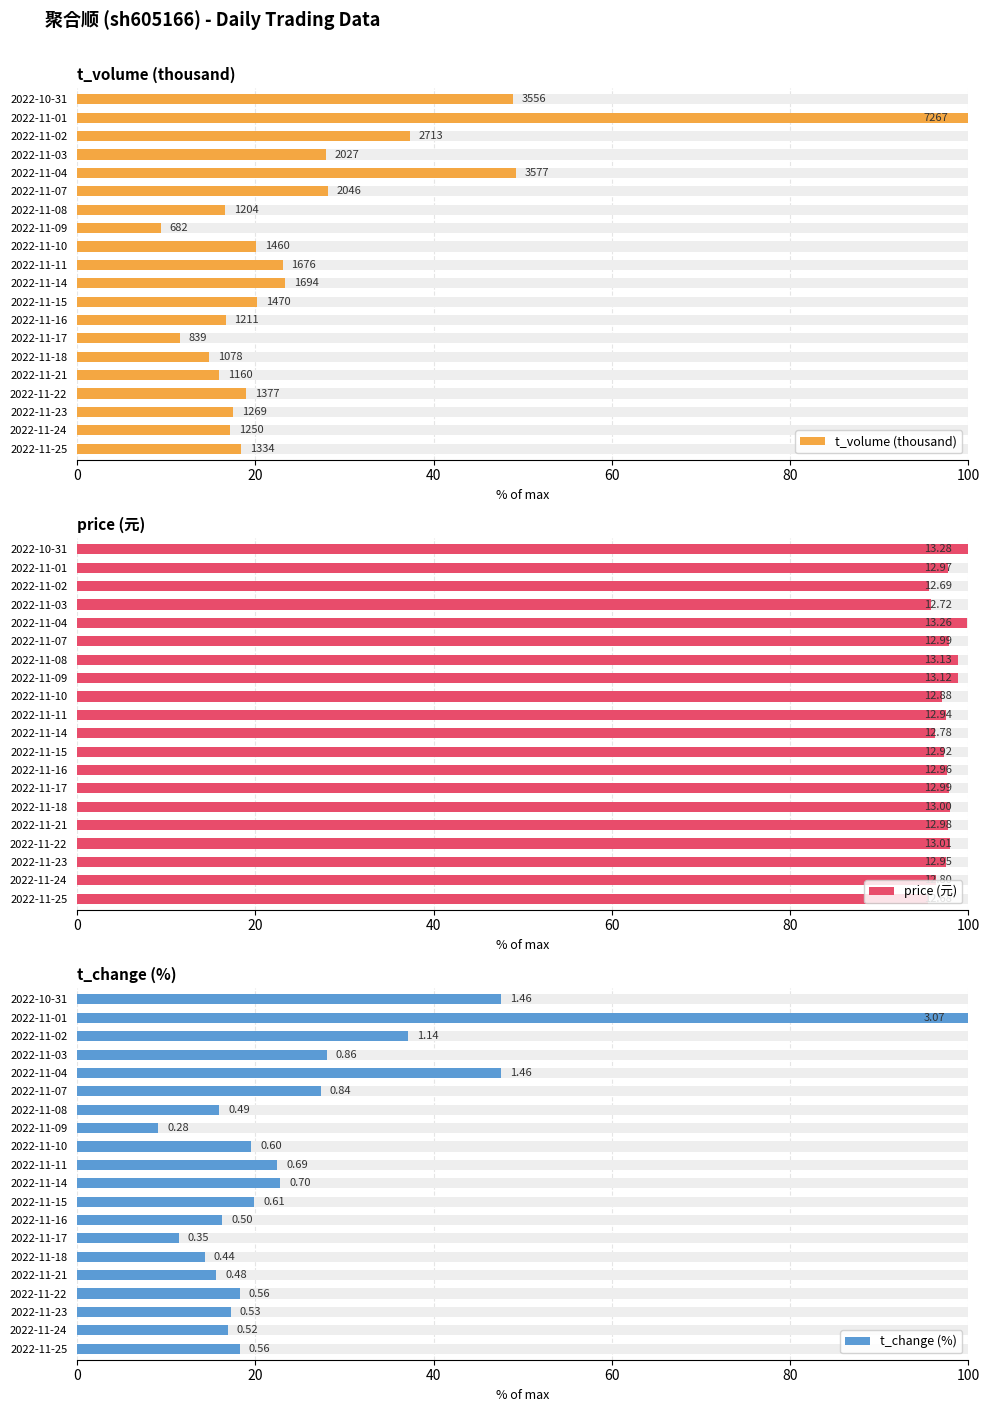

At 2022-11-08, list the series in order from largest to smallest.

price (元), t_volume (thousand), t_change (%)